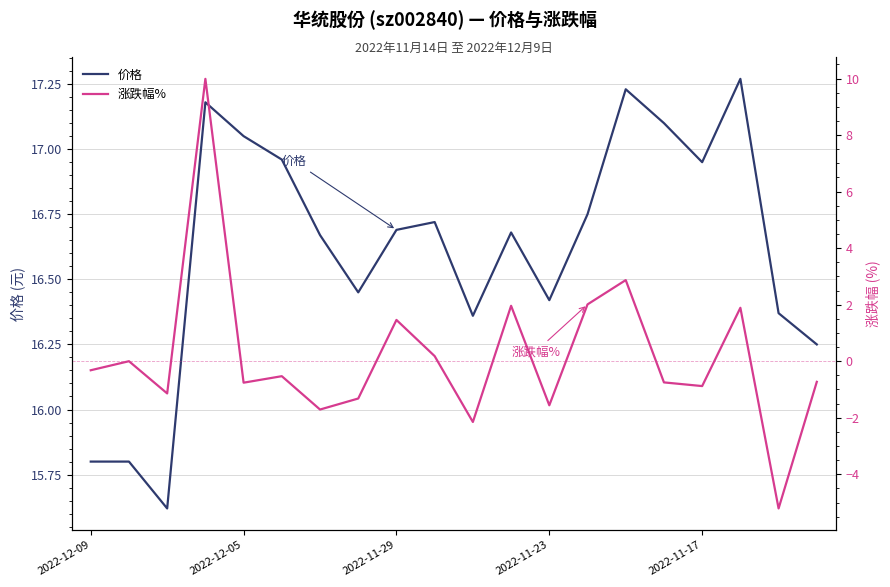

True or false: 价格 has a value of 28.6 at 2022-11-29.

False